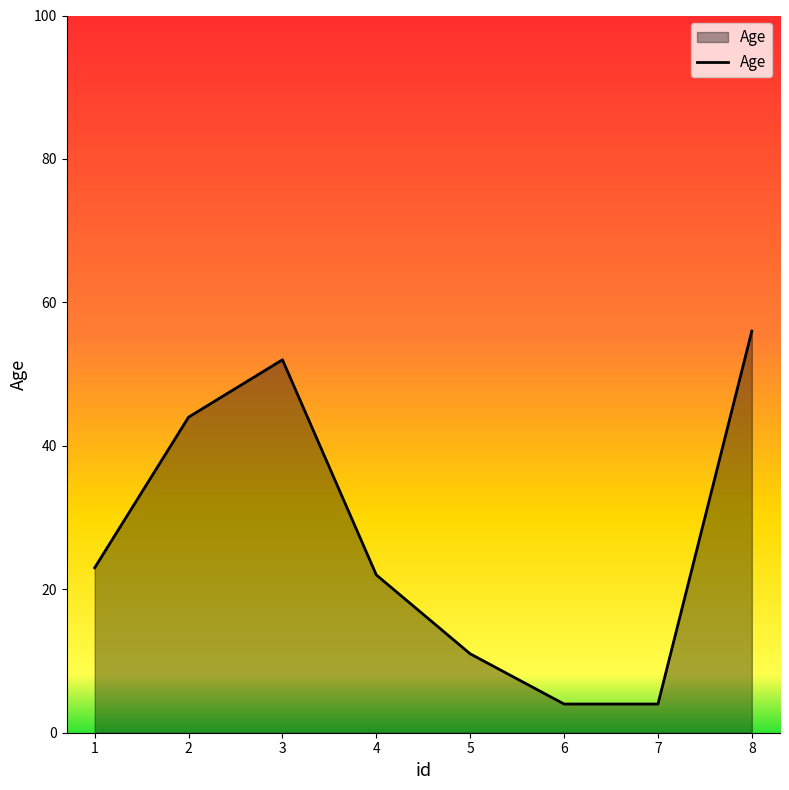

At which category does the data reach its first local peak?

3